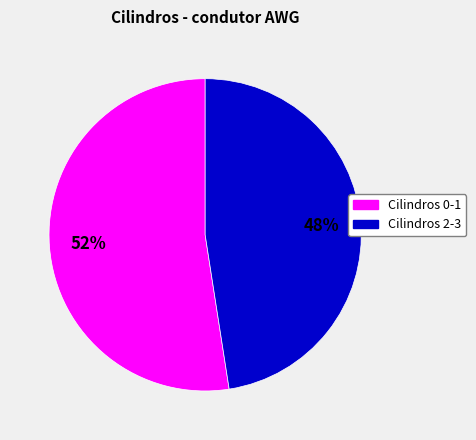

Is there a majority slice in this chart?

Yes